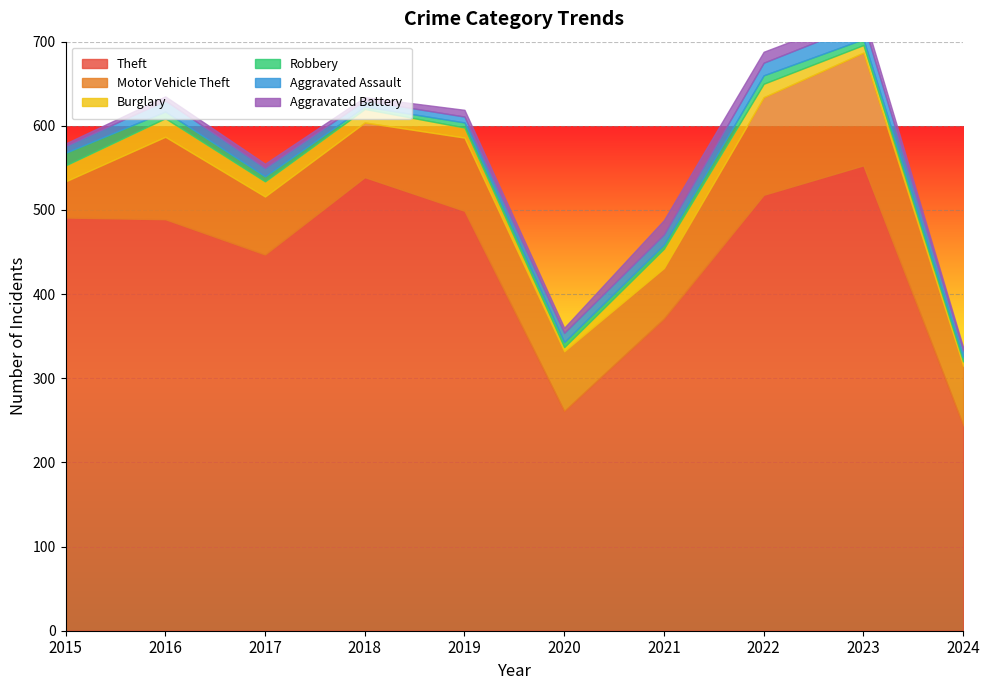

In Aggravated Battery, how many points are lower than both neighbors (excluding endpoints)?

2